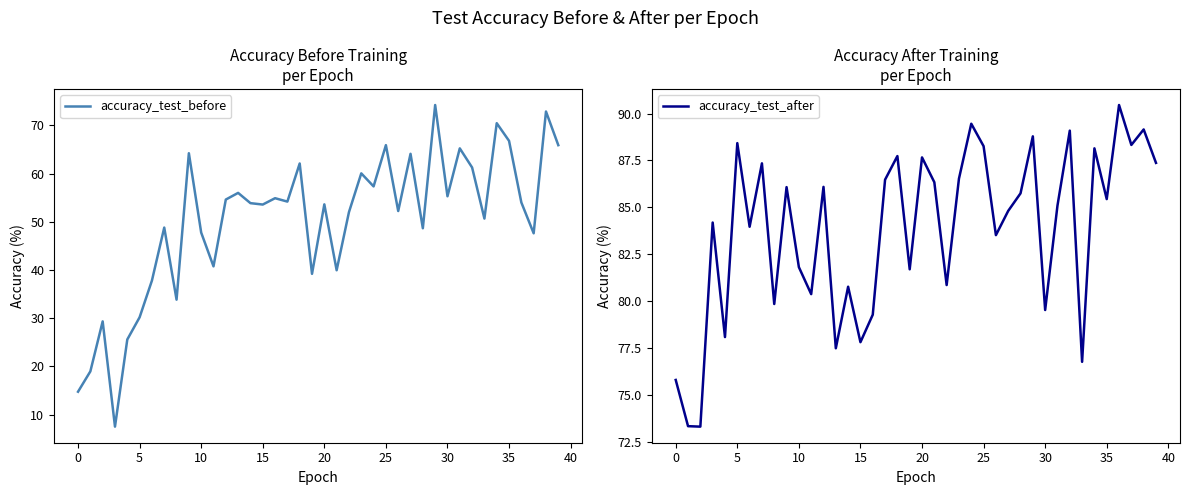

What is the highest value of the accuracy_test_after series?

90.5